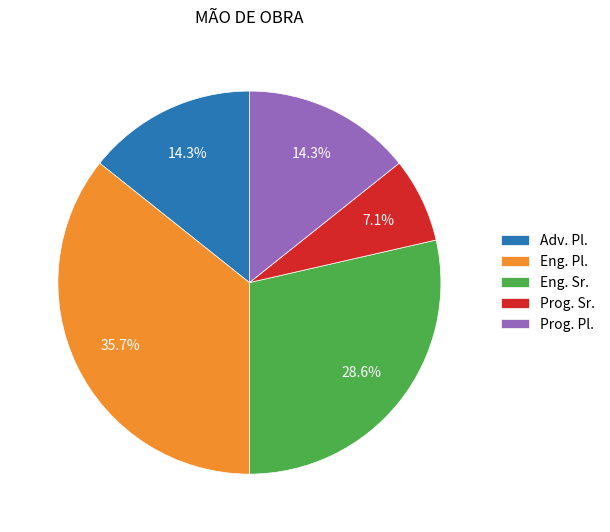

Combined, what portion of the pie is Prog. Sr. and Eng. Sr.?

35.7%